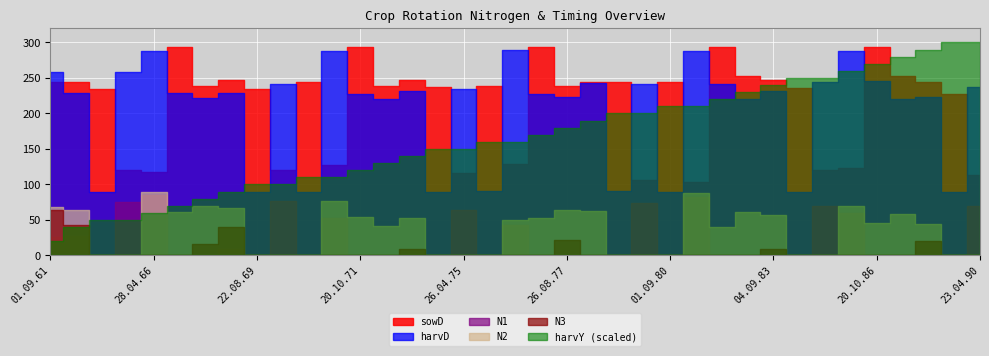

What are all the series names shown in the legend?

harvY, N1, N2, N3, sowD, harvD